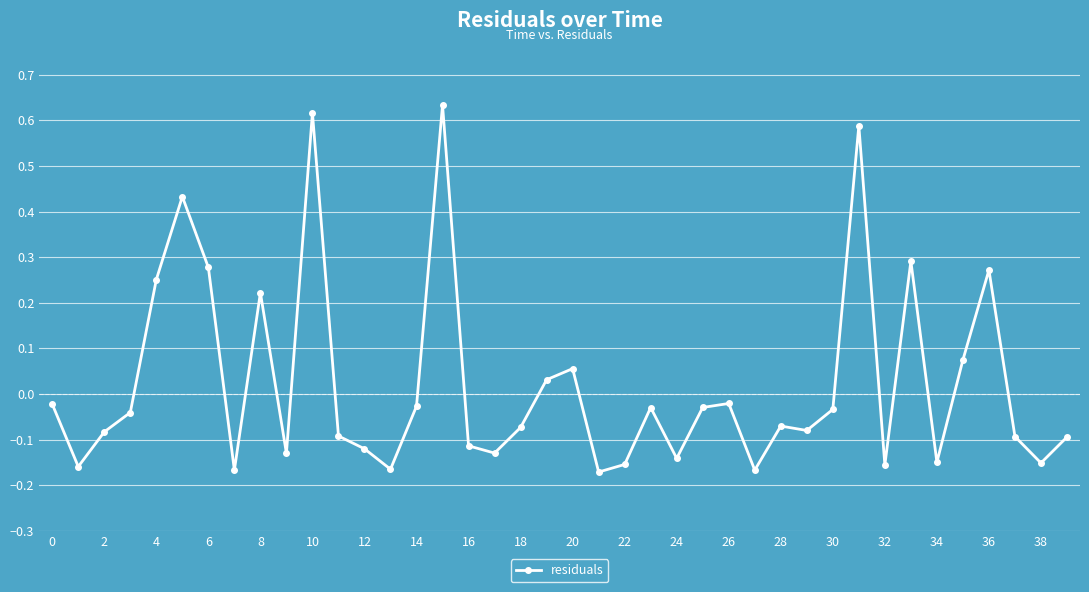

Does the chart display data point markers on the line(s)?

Yes